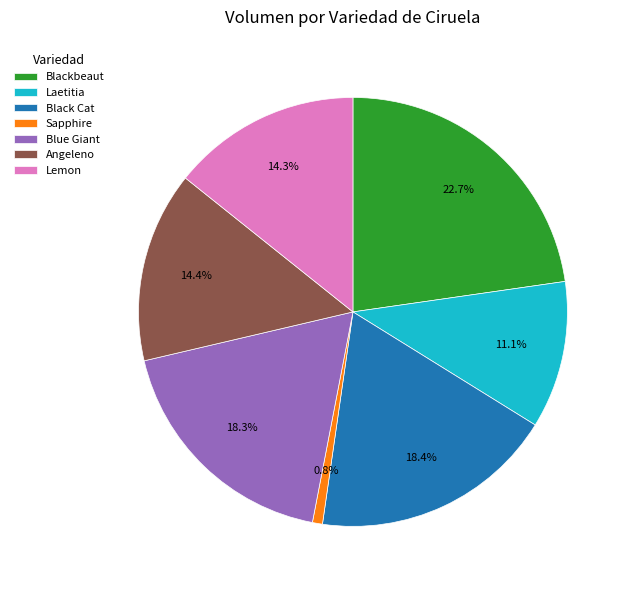

How much of the chart is everything except Angeleno?

85.6%